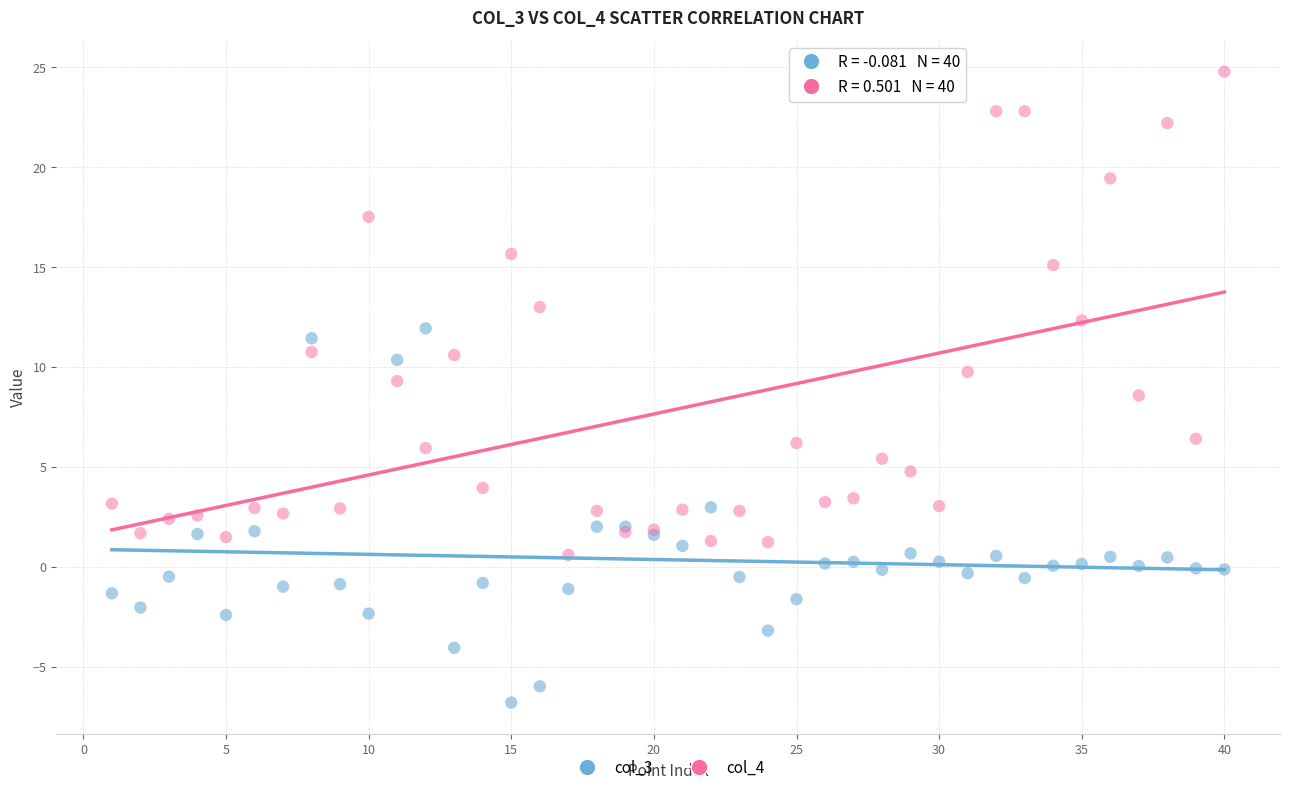

Across all series, what Y value is closest to 8?

8.6